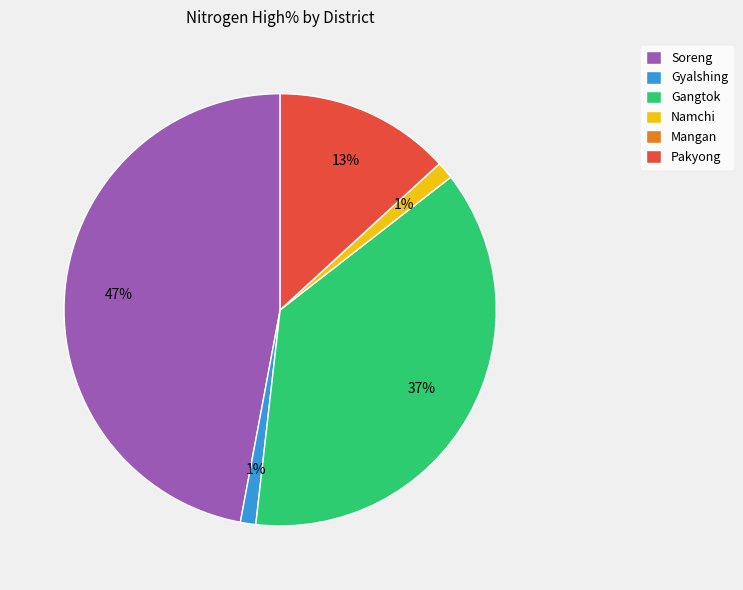

To the nearest percent, what percentage of the pie is Gangtok?

37%